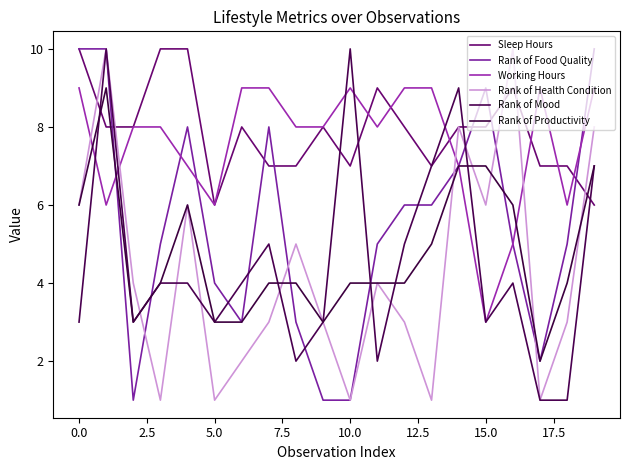

What is the average value of the Rank of Productivity series?

5